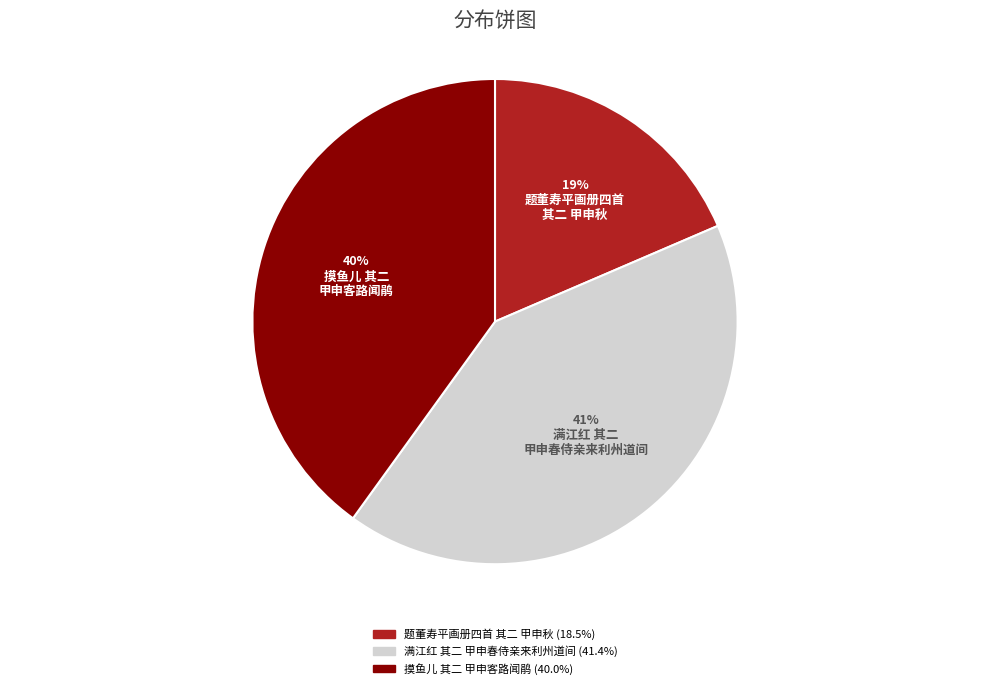

Does any single category account for the majority?

No